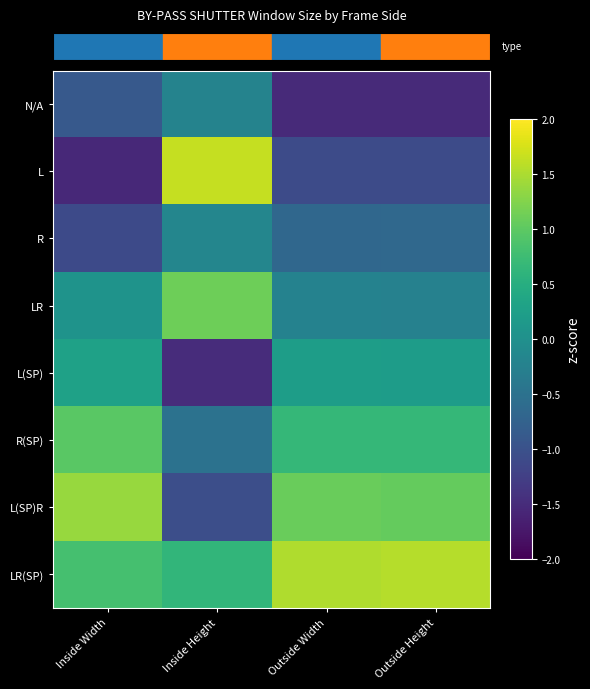

Count the number of data series in this chart.

8